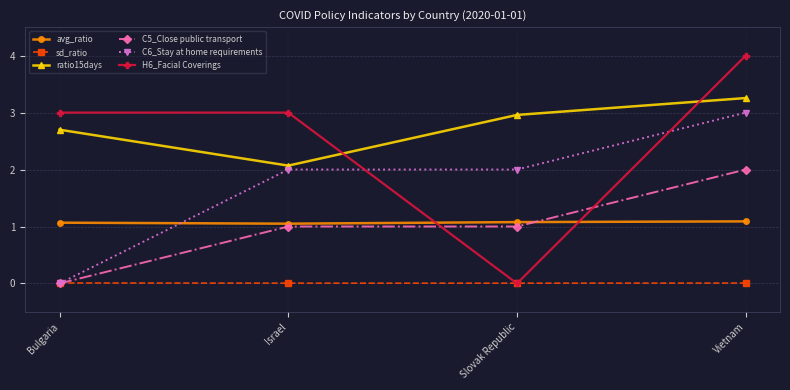

Which series has the largest range (max minus min)?

H6_Facial Coverings